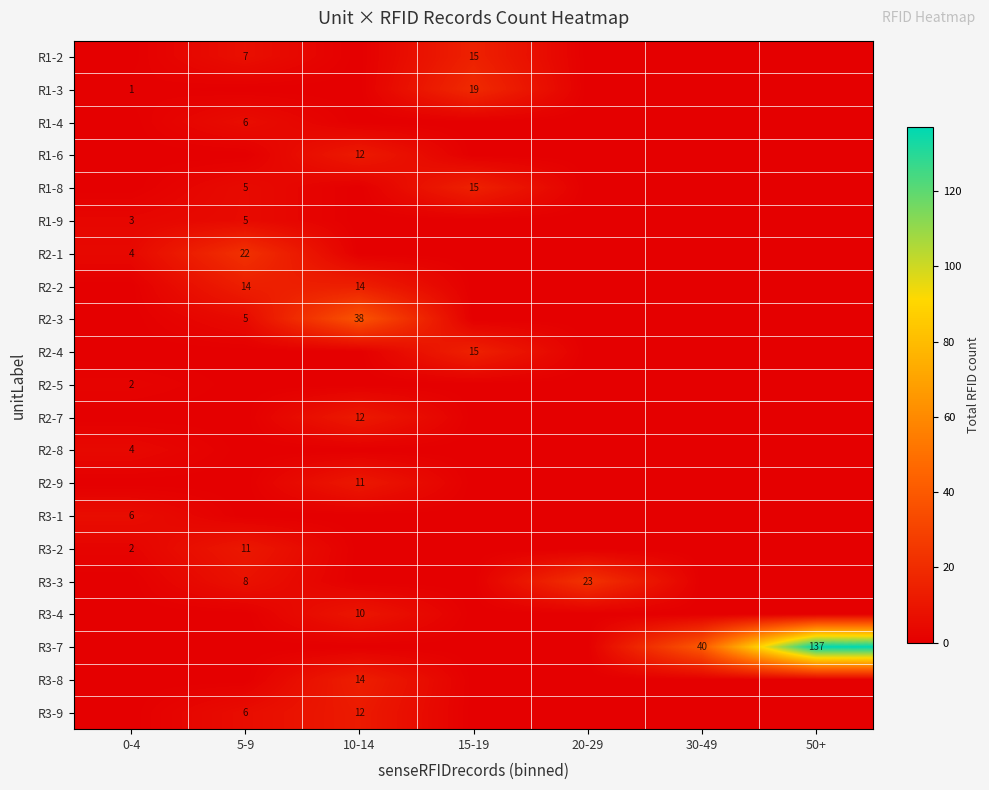

True or false: R1-6 has a value of 20 at 10-14.

False